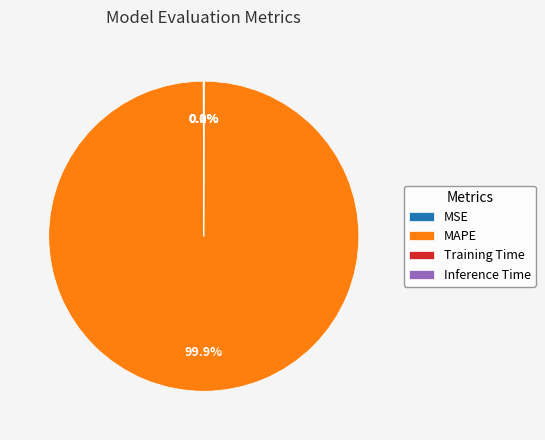

What is the largest slice in the pie chart?

MAPE